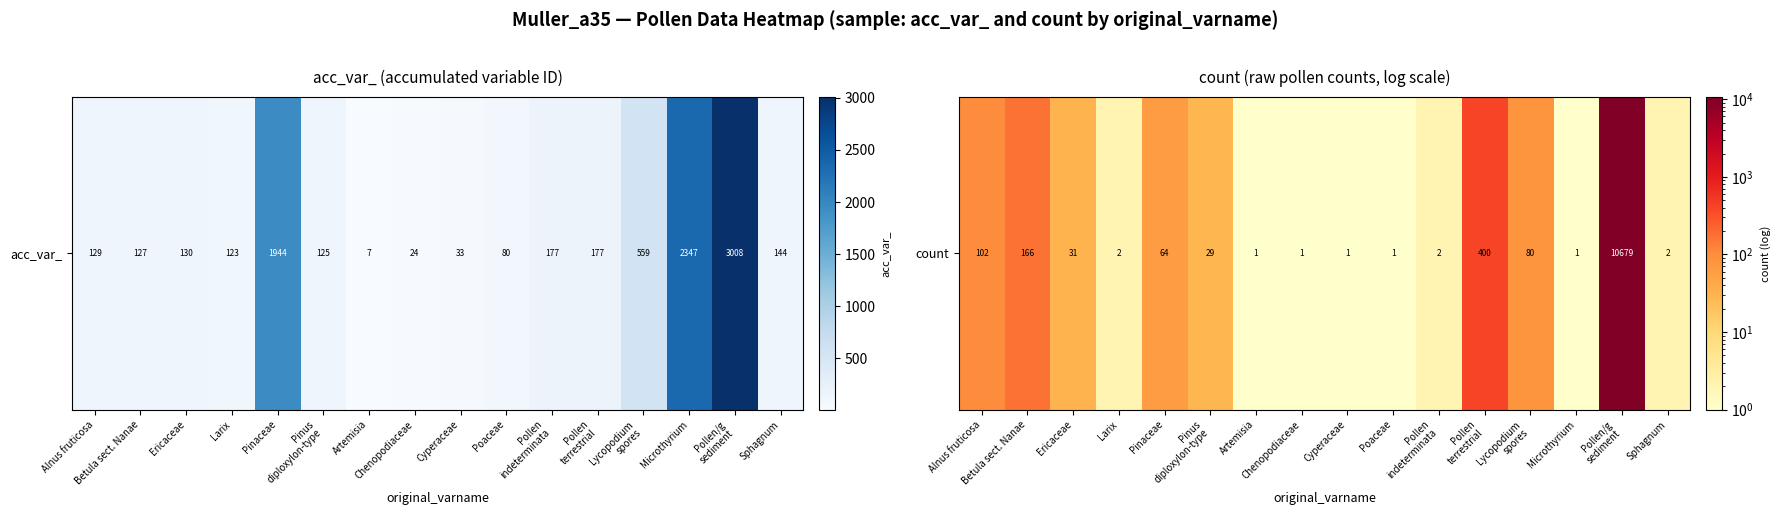

The value at Poaceae is 1. True or false?

False